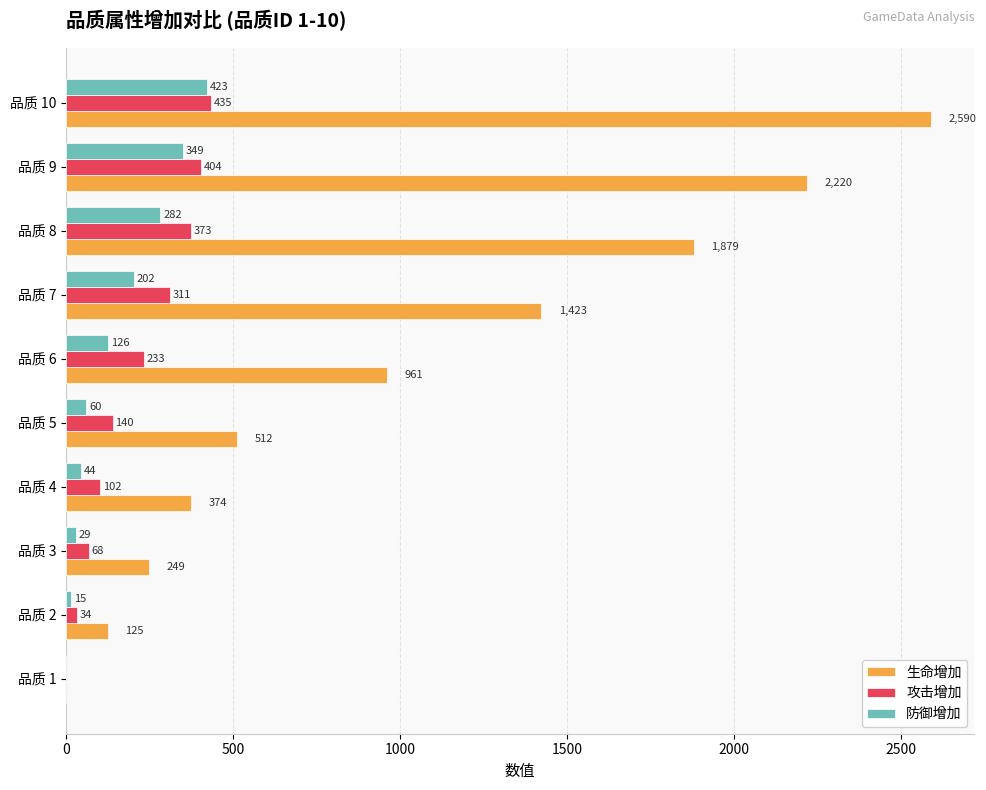

What value does the 攻击增加 series have at 品质 9, to the nearest 10?

400